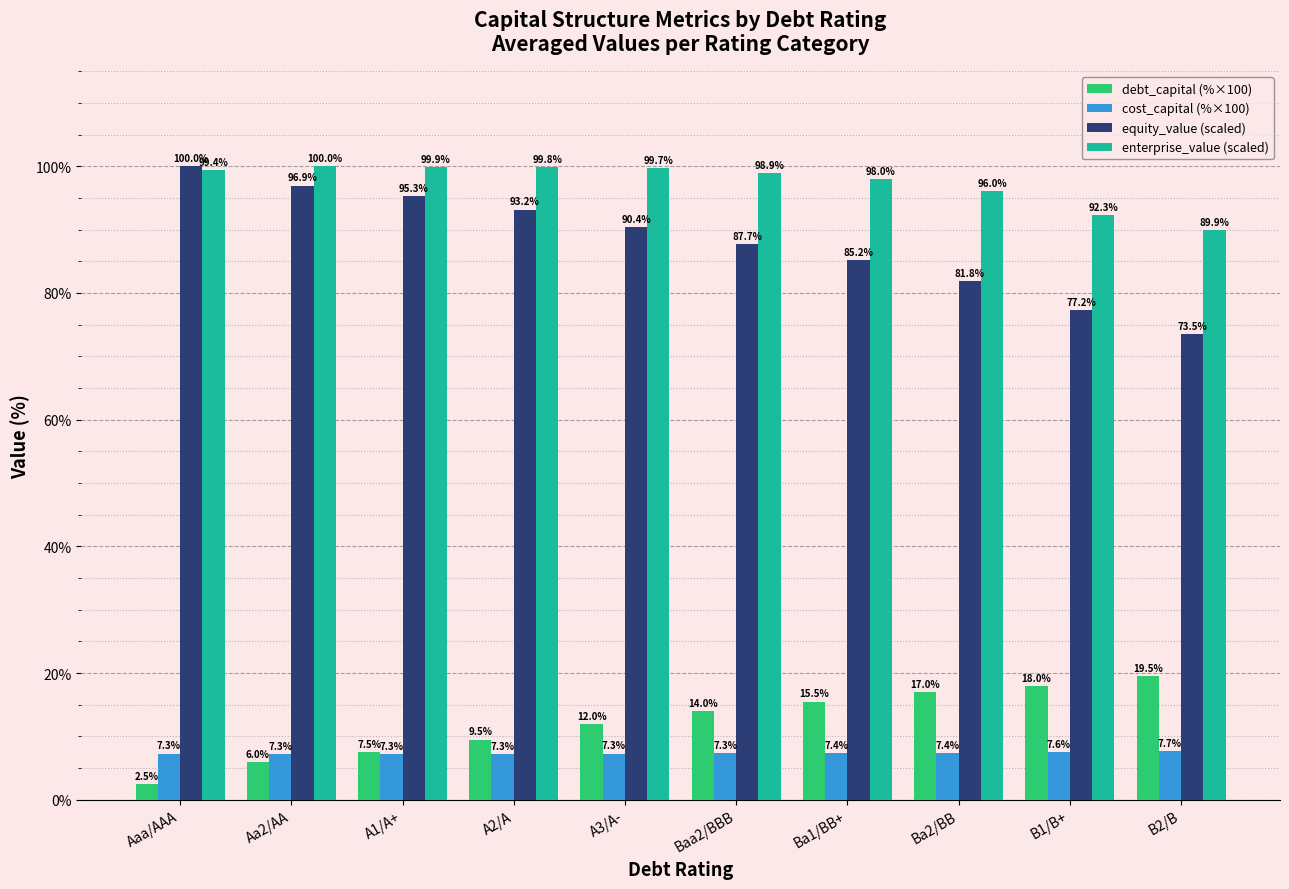

Which series has the largest range (max minus min)?

equity_value (scaled)